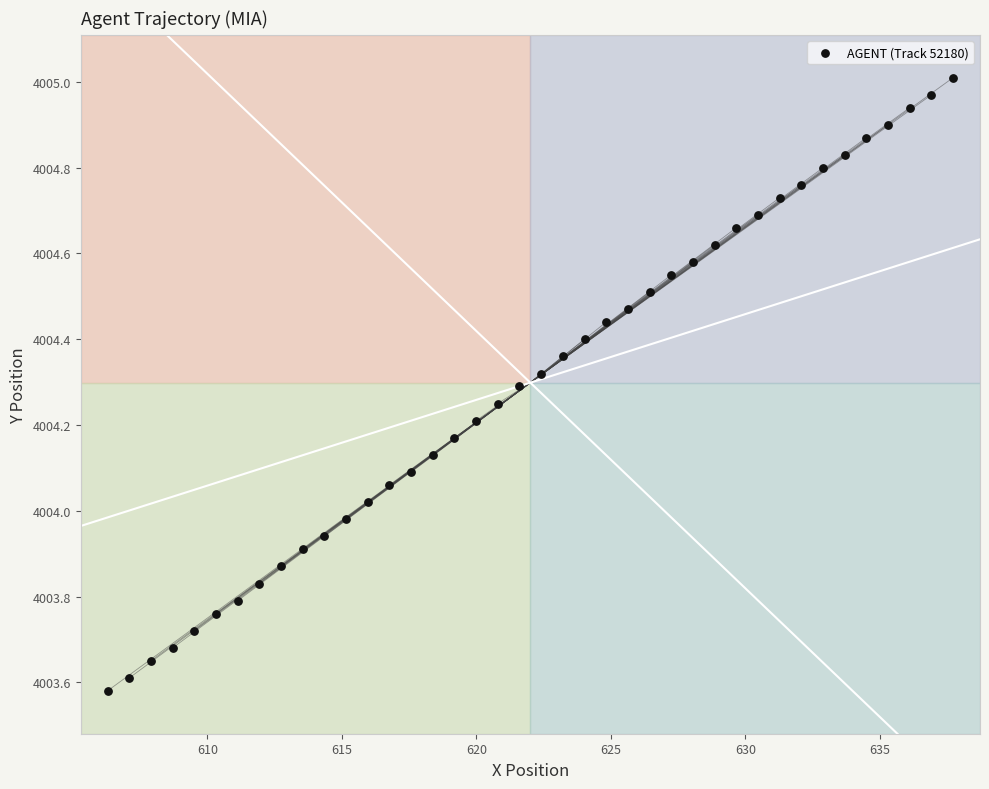

What is the range of Y values (max minus min)?

1.4